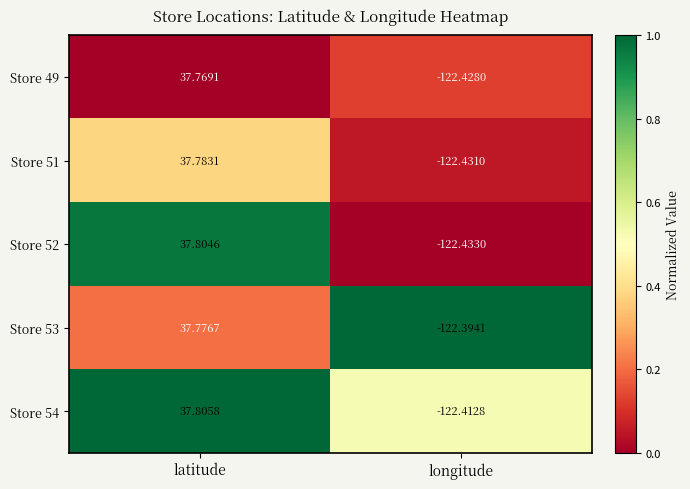

List the labels in order of Store 54 value, largest first.

latitude, longitude